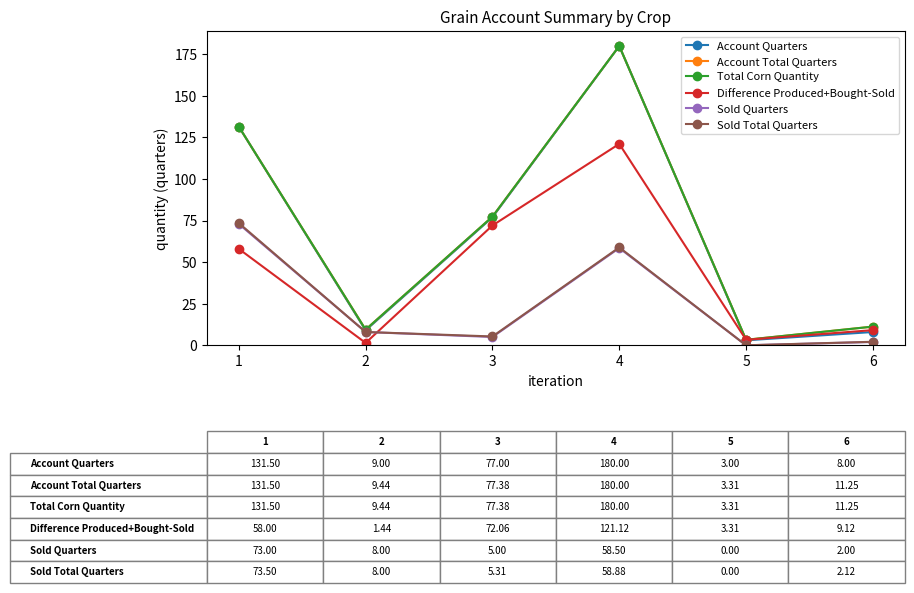

True or false: Sold Quarters and Sold Total Quarters intersect in this chart.

False